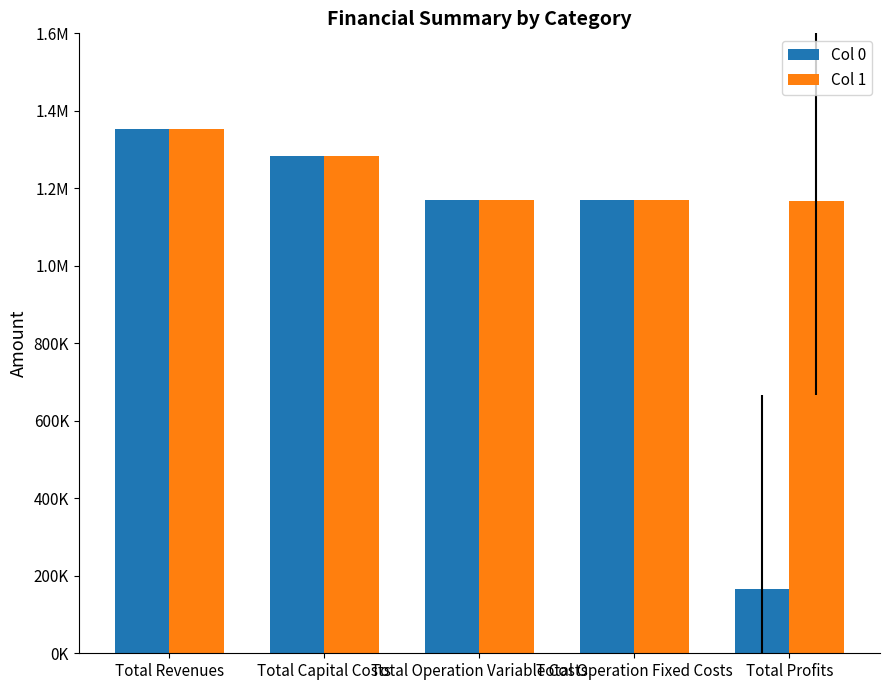

Does the chart contain any negative values?

No